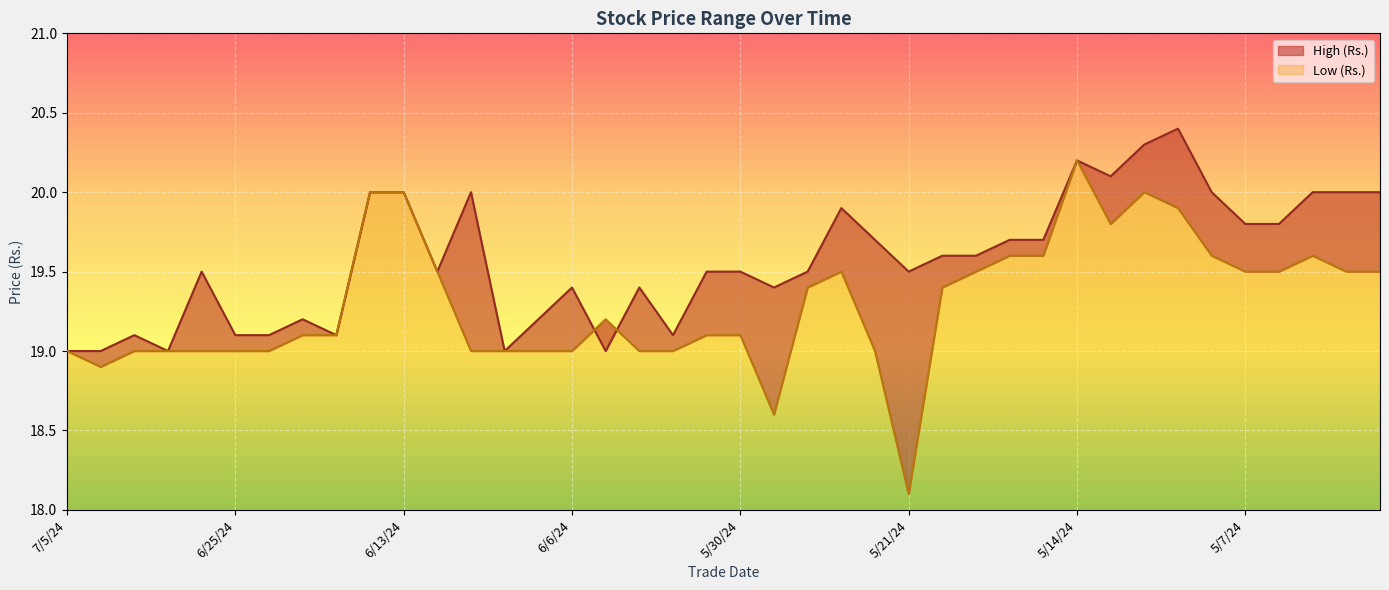

How many values in the Low (Rs.) series are below 19?

3